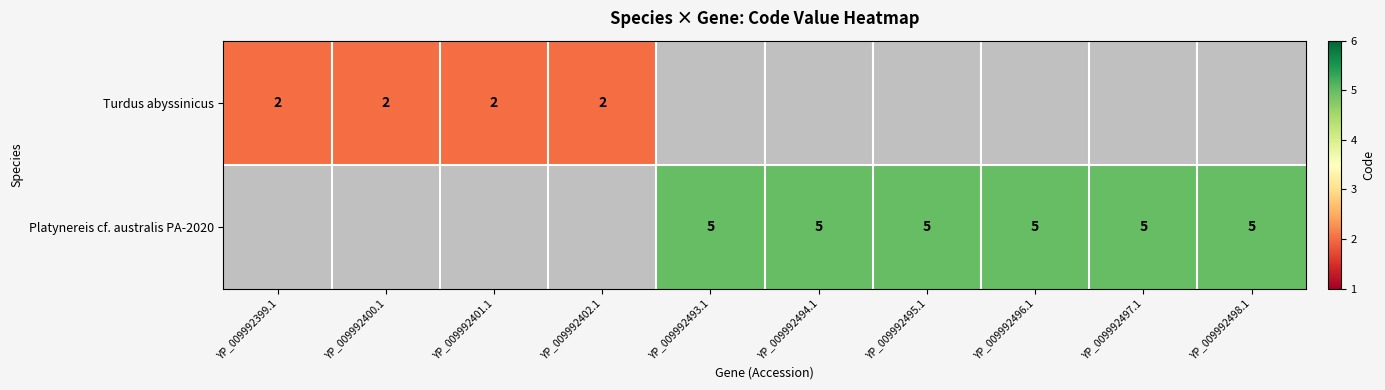

The Turdus abyssinicus series shows 2 at YP_009992399.1. True or false?

True